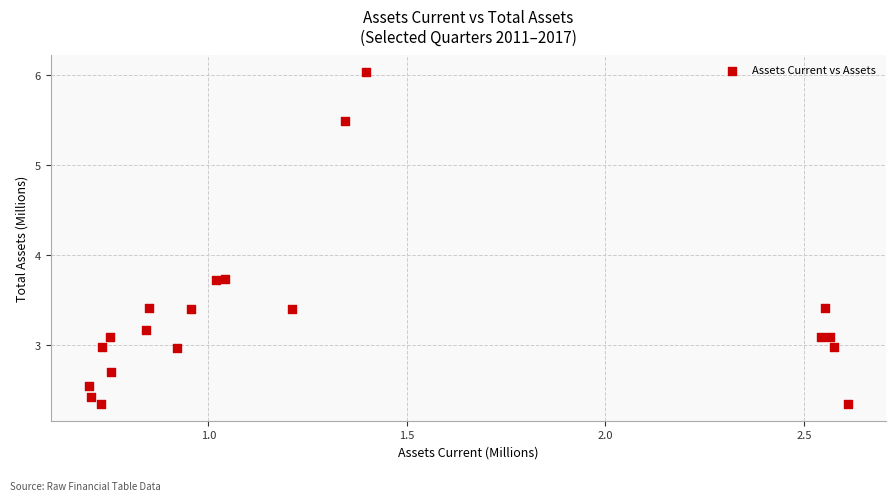

What is the range of Y values (max minus min)?

3.7